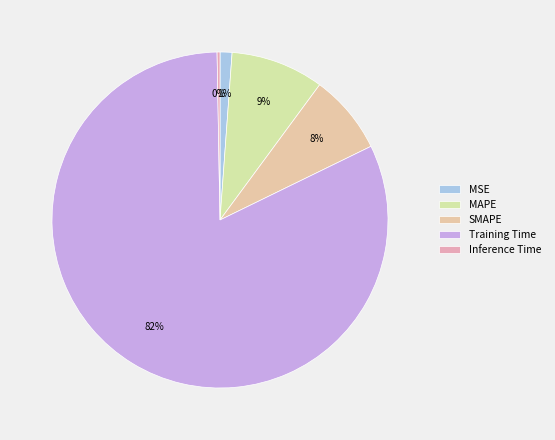

Which category has the smallest portion of the pie?

Inference Time